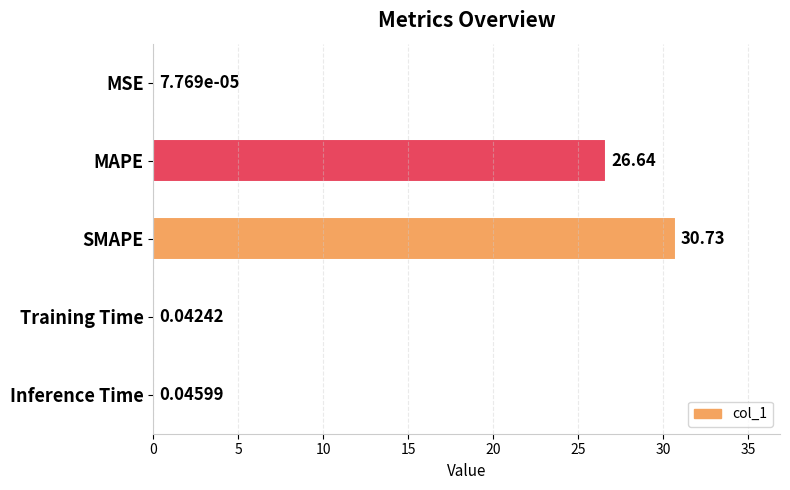

At which category does the chart reach its peak across all series?

SMAPE